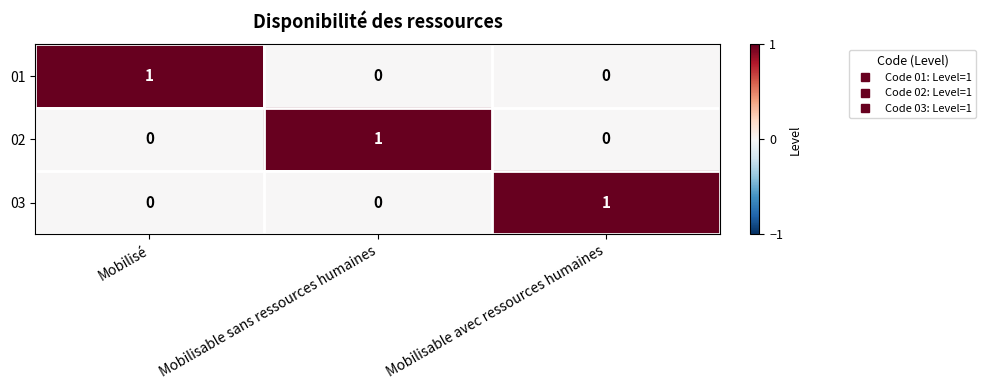

What is the greatest value displayed?

1